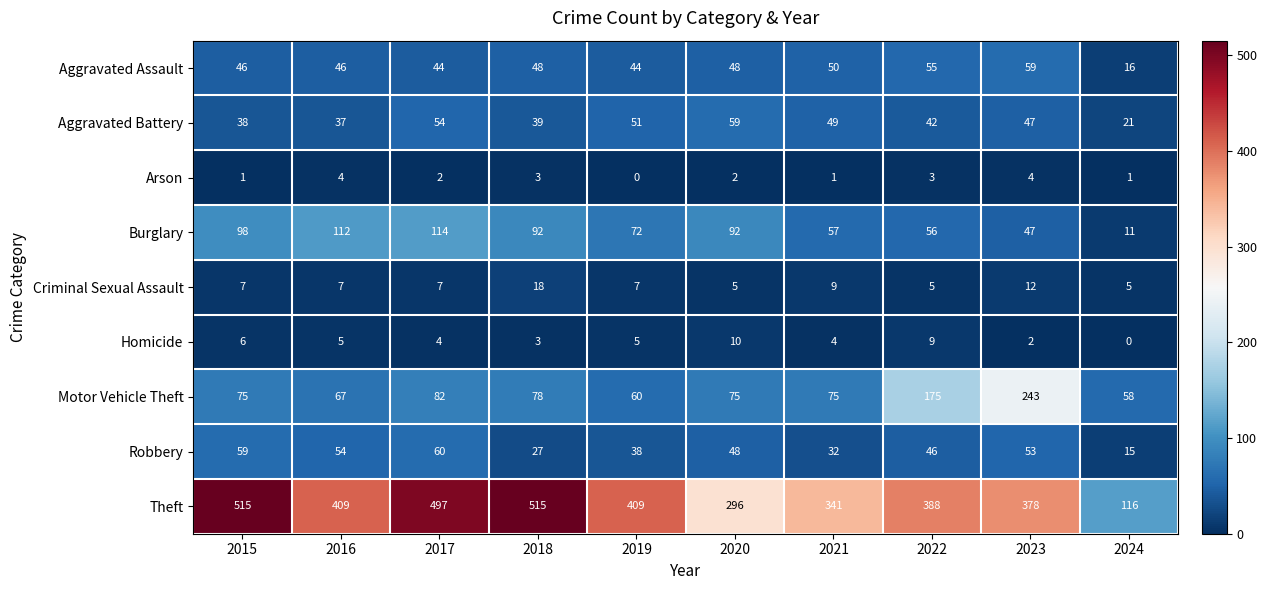

The Theft series shows 788 at 2017. True or false?

False